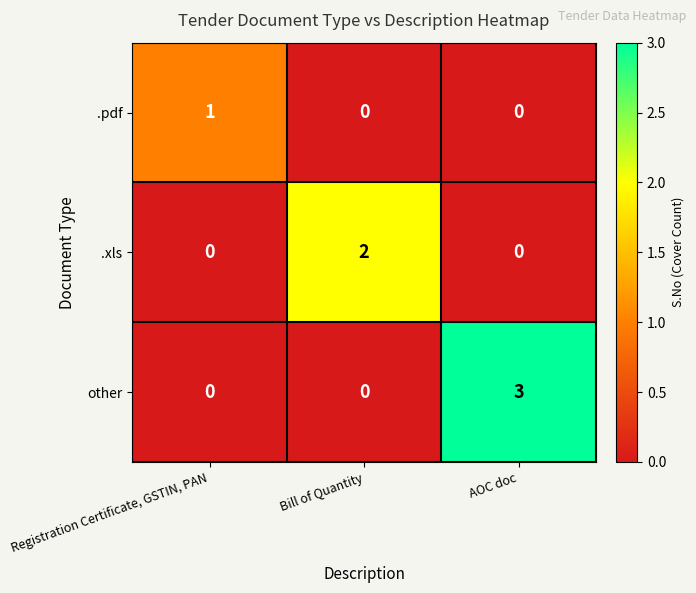

What is the spread (max minus min) of values at Bill of Quantity?

2